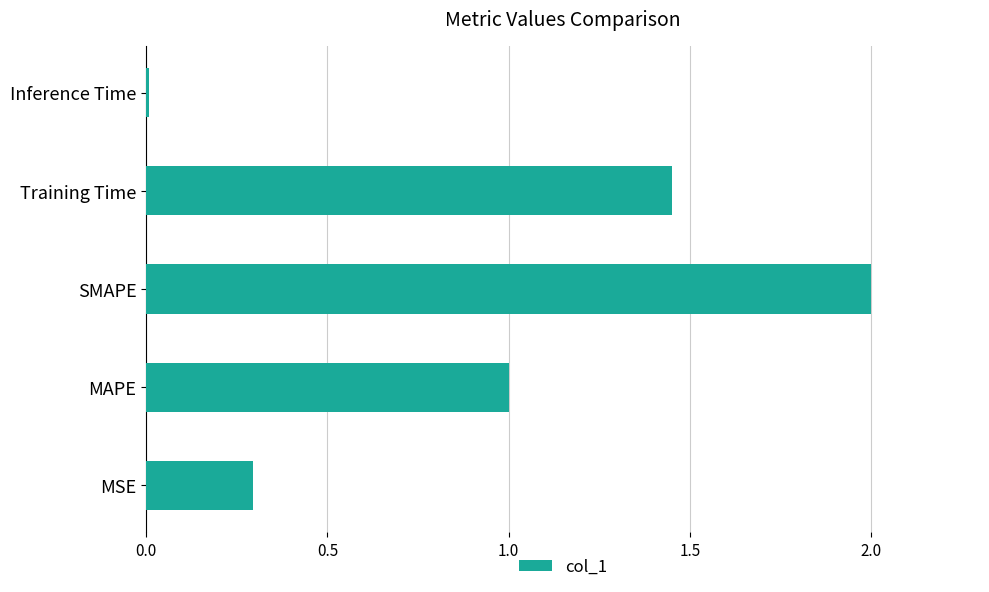

Approximately how many times larger is the value at MAPE compared to Training Time?

0.7